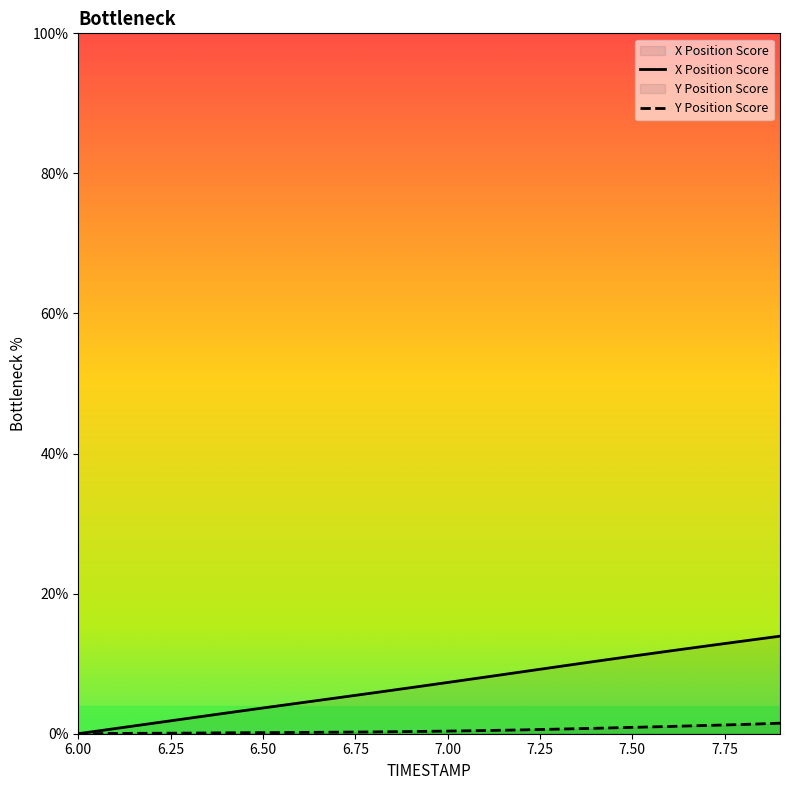

Reading left to right, list all the values displayed in this chart.

X: 0.0	0.7	1.5	2.2	2.9	3.7	4.4	5.1	5.8	6.6	7.3	8.1	8.8	9.6	10.3	11.1	11.8	12.5	13.2	13.9
Y: 0.0	0.0	0.1	0.1	0.1	0.2	0.2	0.2	0.3	0.3	0.4	0.5	0.5	0.7	0.8	0.9	1.0	1.2	1.3	1.5